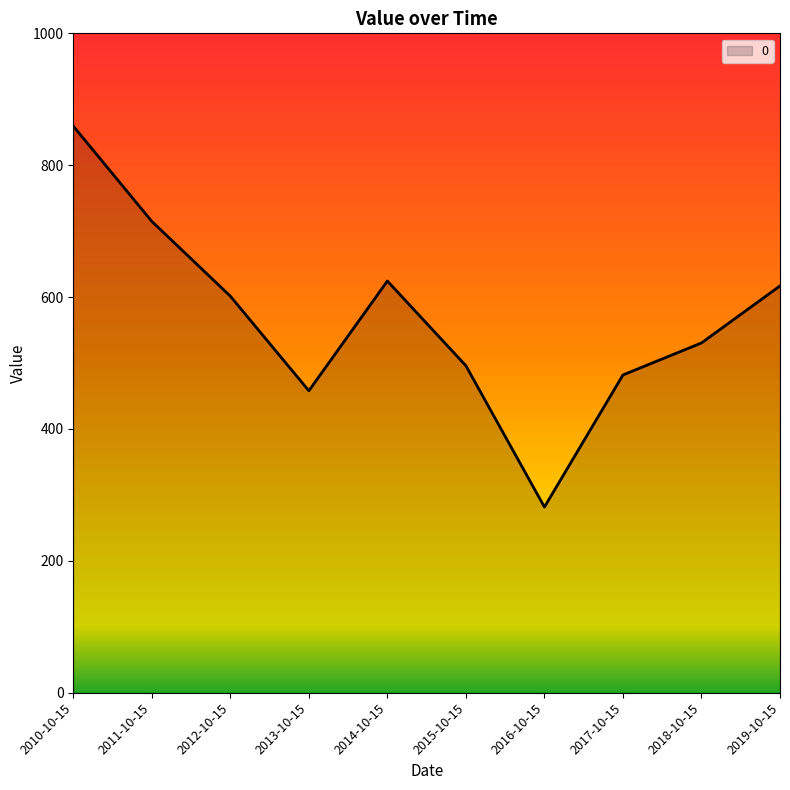

Reading right to left, list all the values displayed in this chart.

617.0	530.5	481.9	281.6	495.9	624.4	458.0	601.5	714.8	859.3